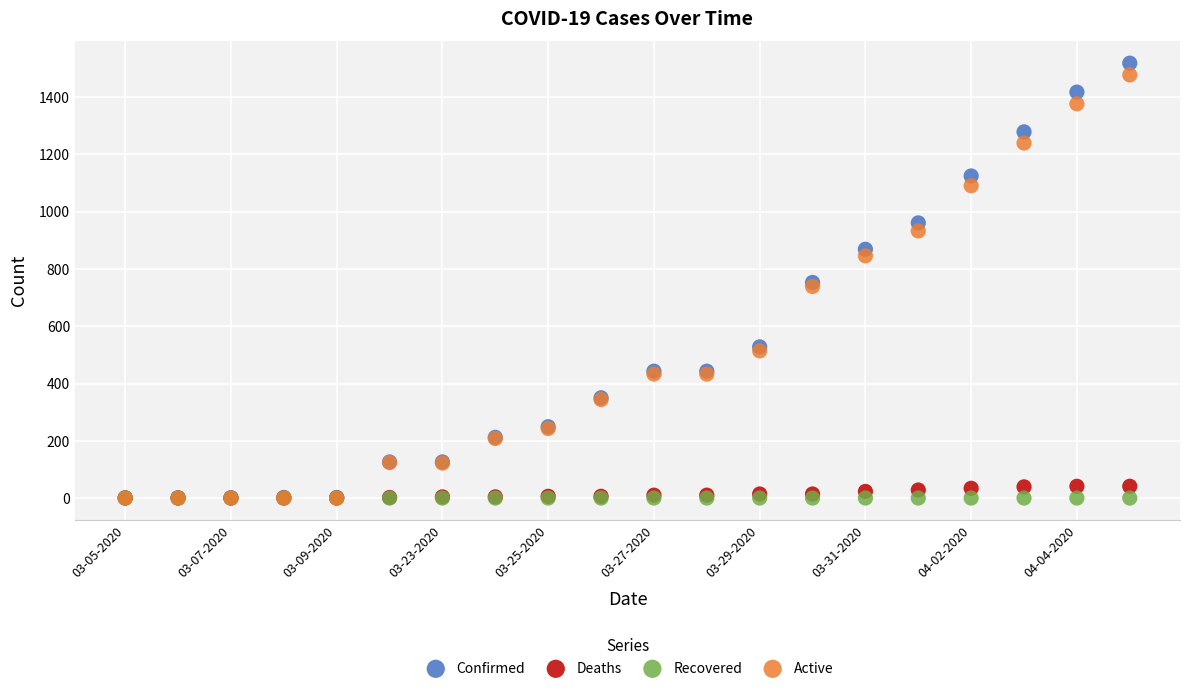

What are all the series names shown in the legend?

Confirmed, Deaths, Recovered, Active